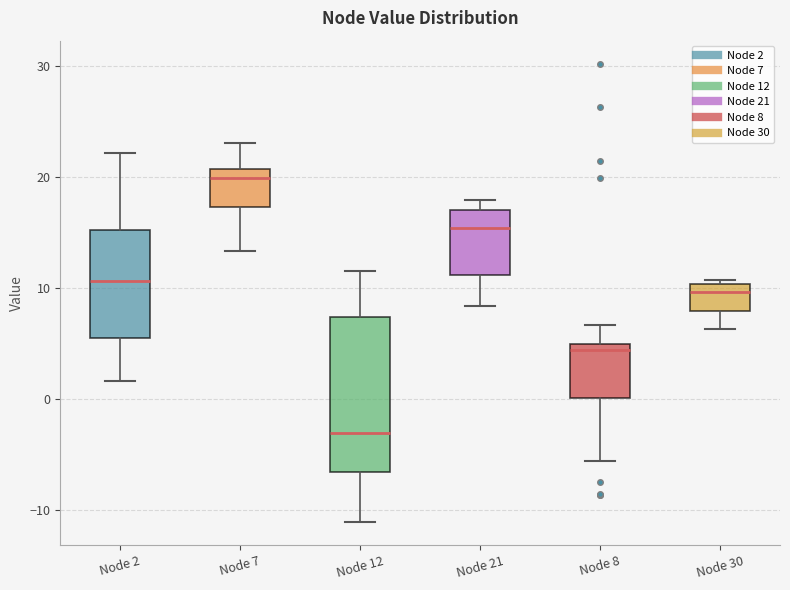

Which box's median line is the highest?

Node 7